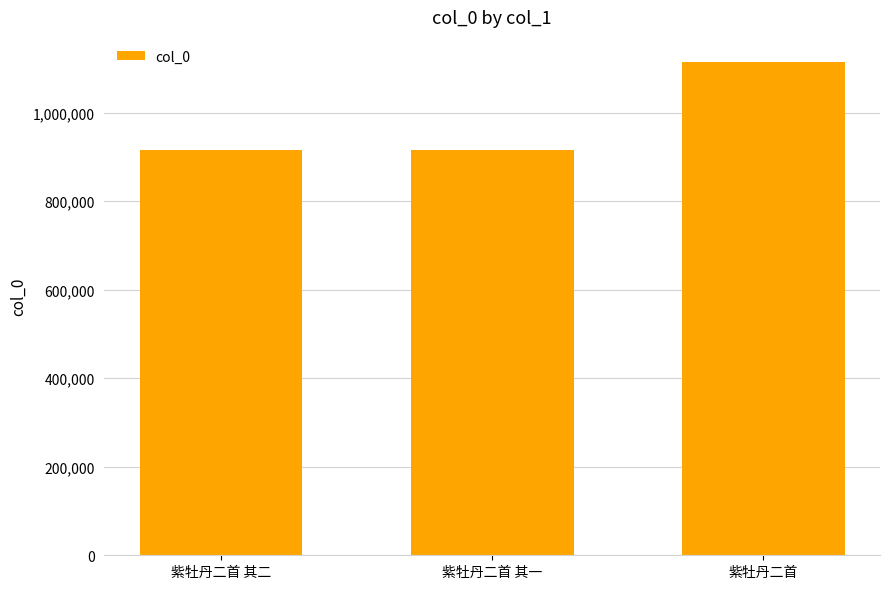

What is the change in value from 紫牡丹二首 其一 to 紫牡丹二首?

+200334